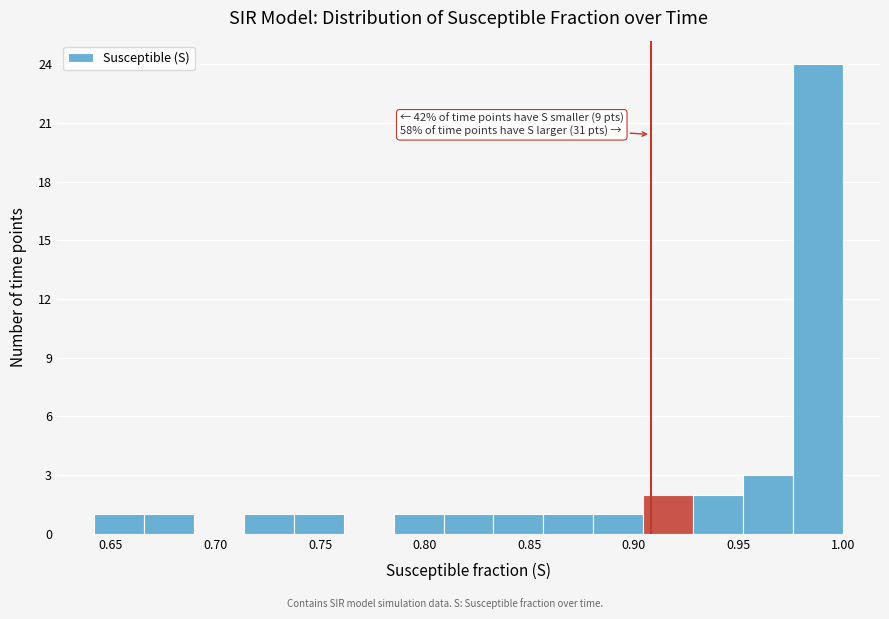

Which range on the x-axis has the tallest bar?

0.975 to 1.000